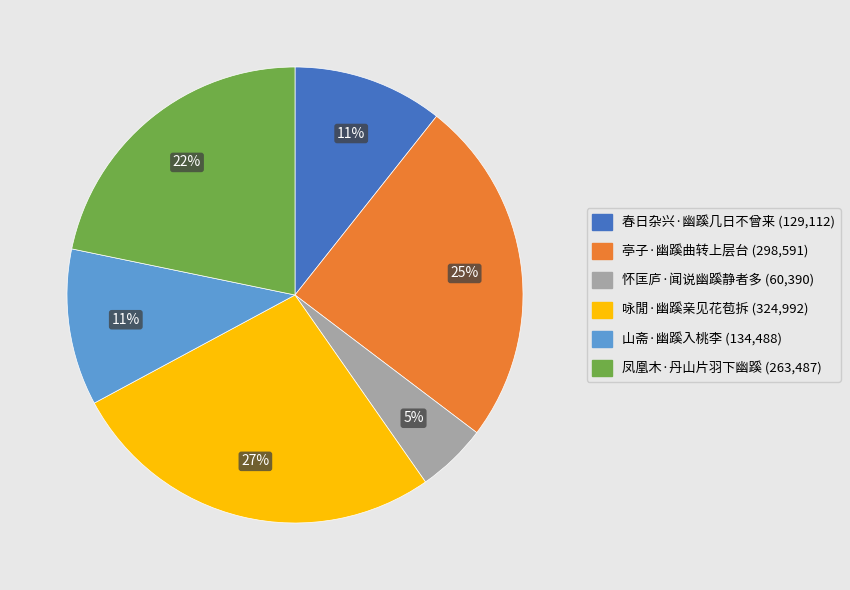

To the nearest percent, what is the combined percentage of 亭子·幽蹊曲转上层台 and 咏閒·幽蹊亲见花苞拆?

51%